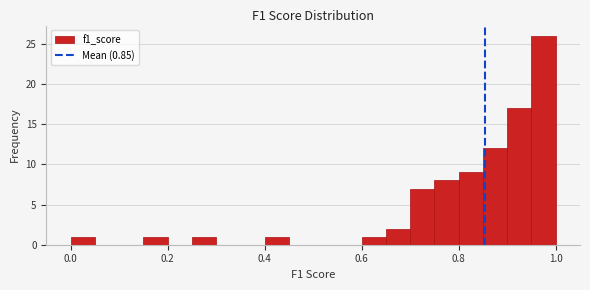

Around what value on the x-axis is the tallest bar? Give the approximate position of its centre, as read against the axis.

0.98